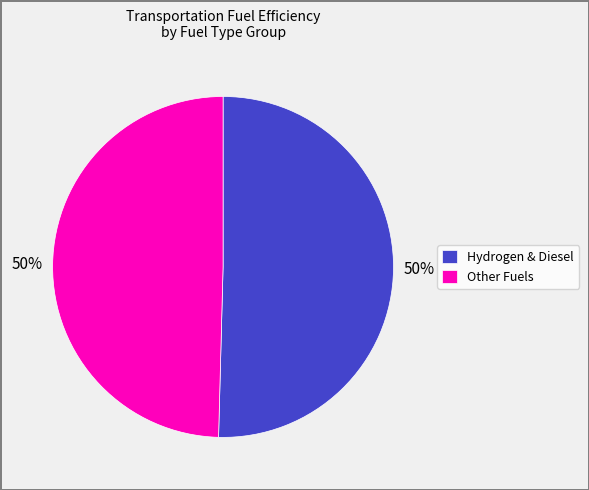

Approximately how many times larger is the value at Hydrogen & Diesel compared to Other Fuels?

1.0